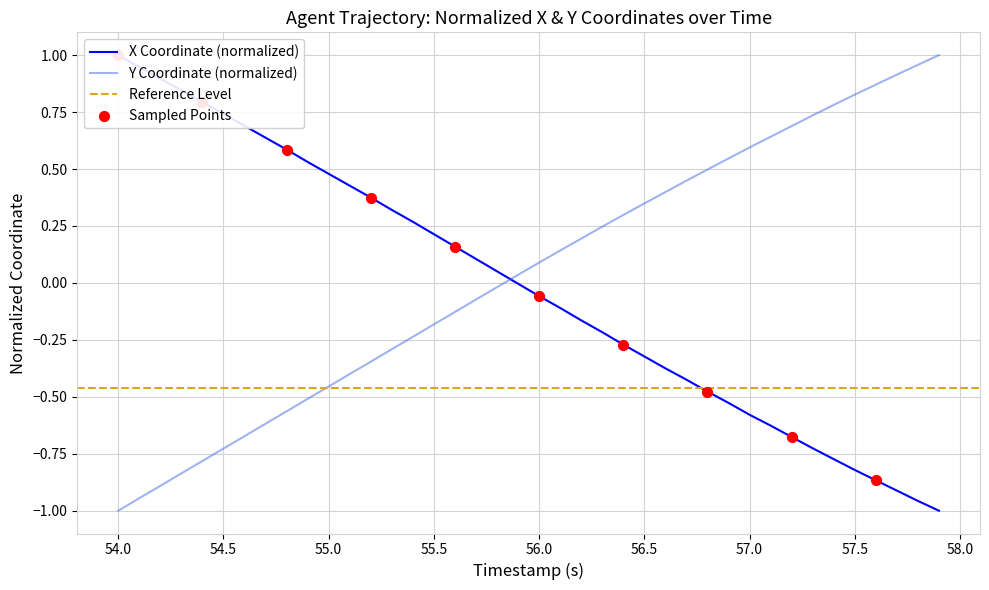

Which series has the largest total across all categories?

Y